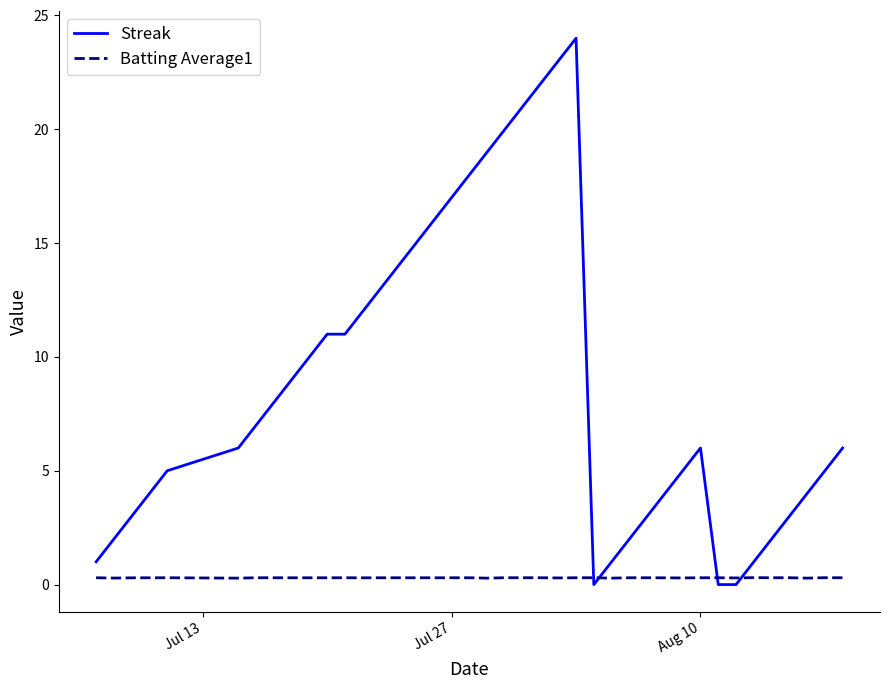

How many times do Batting Average1 and Streak cross each other?

4